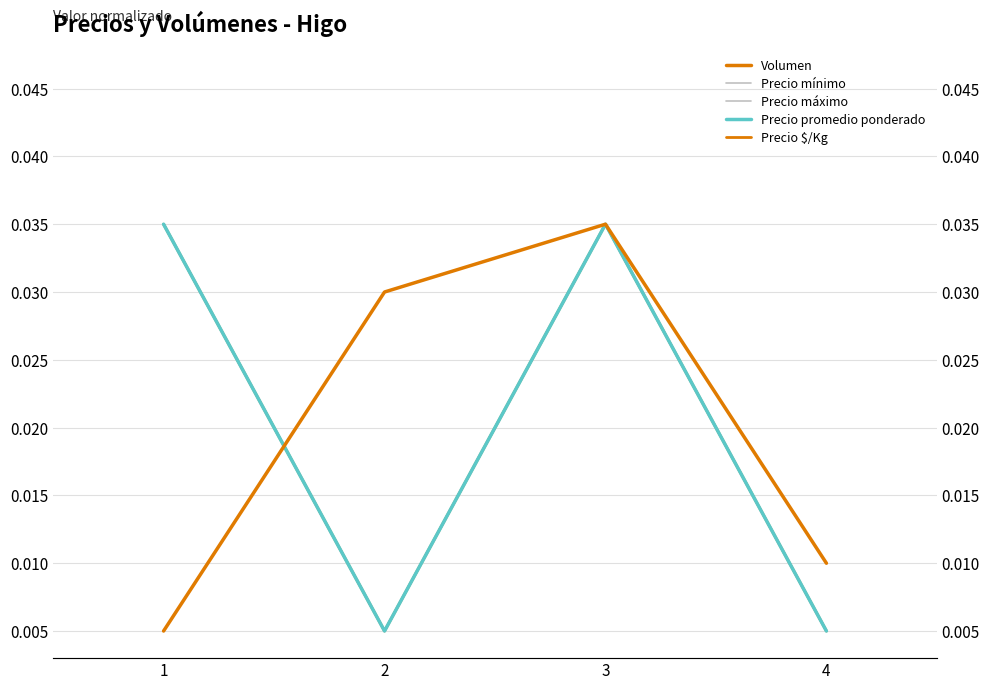

How many categories are shown in the chart?

4